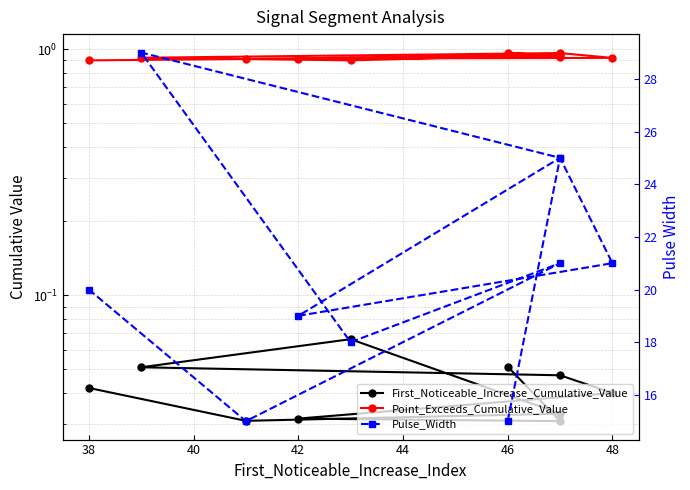

What are all the series names shown in the legend?

First_Noticeable_Increase_Cumulative_Value, Point_Exceeds_Cumulative_Value, Pulse_Width